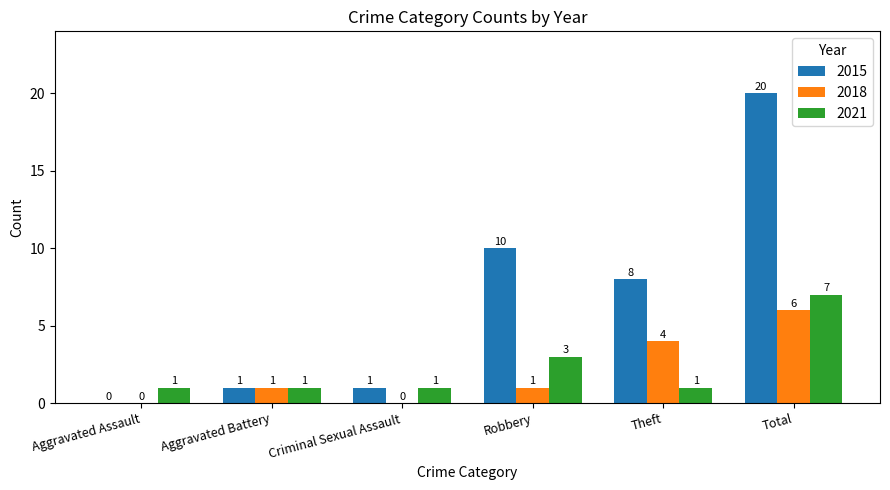

What is the sum of all 2018 values?

12